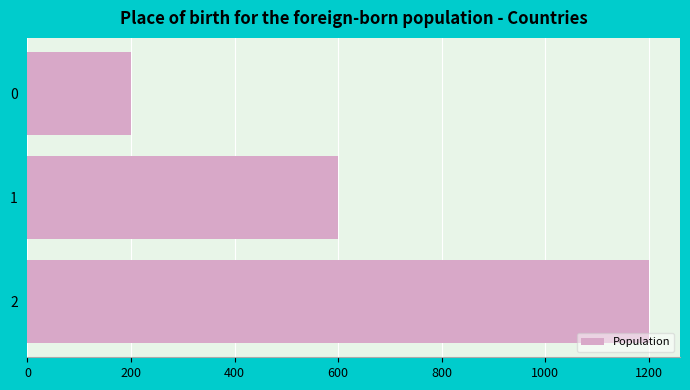

Is it true that the value at 0 is 200?

True